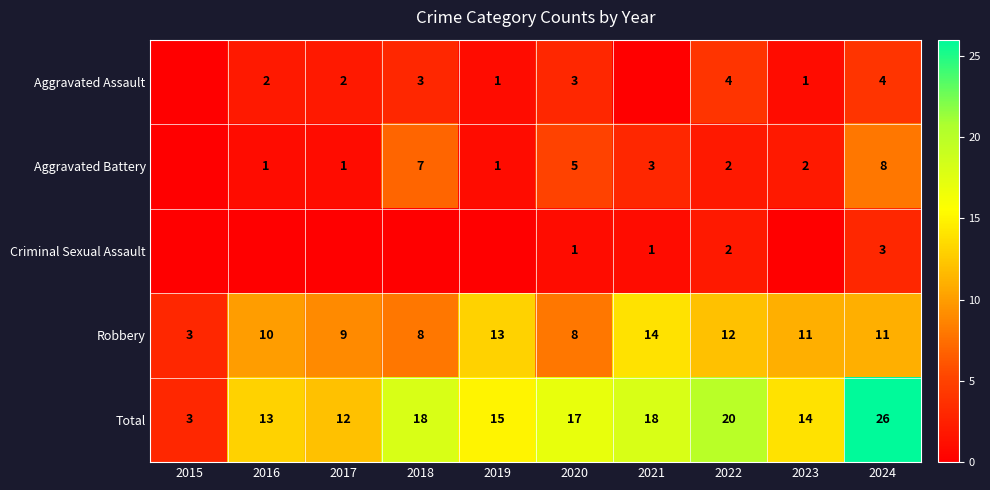

The value of Robbery at 2020 is 8. True or false?

True